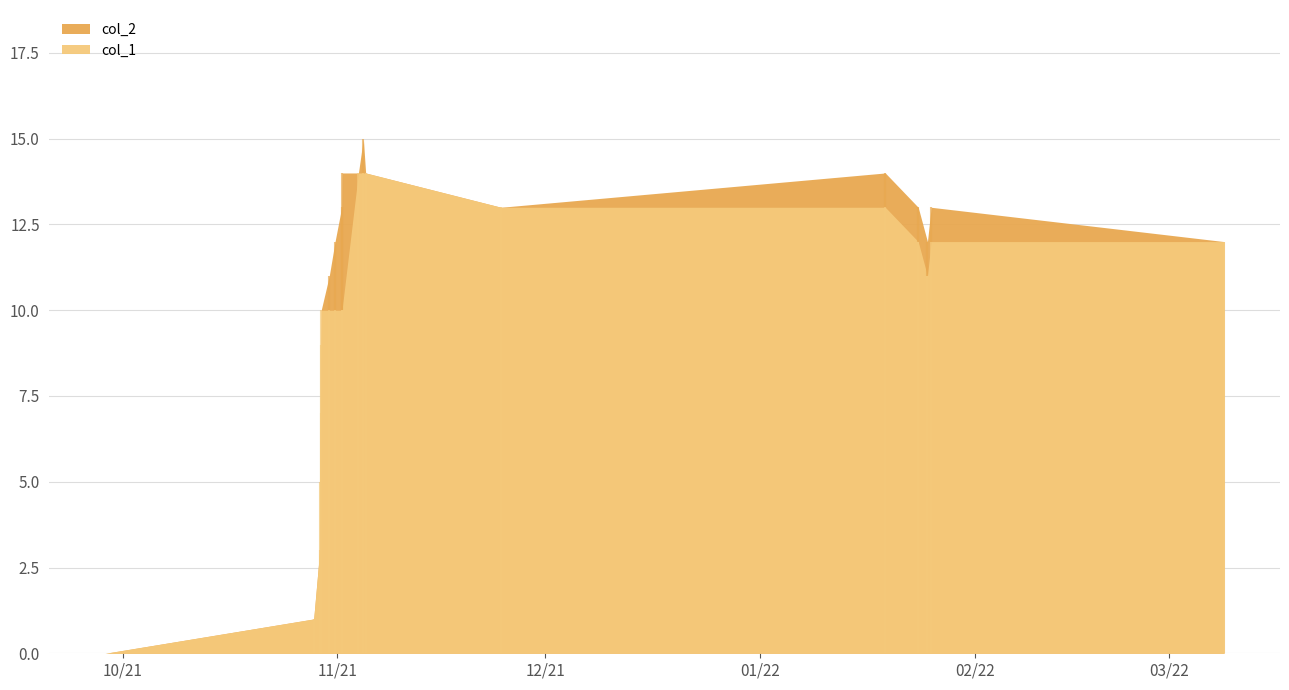

How many distinct data groups are displayed?

2